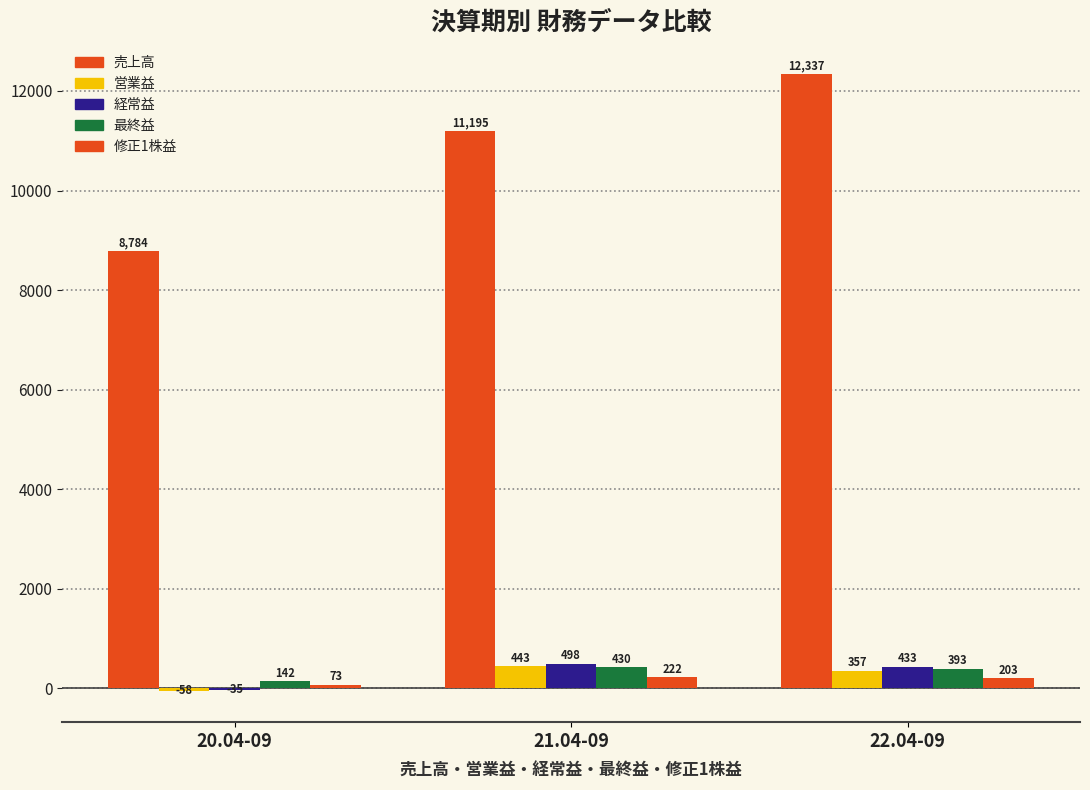

Rank the series by their maximum value, from lowest to highest.

修正1株益, 最終益, 営業益, 経常益, 売上高